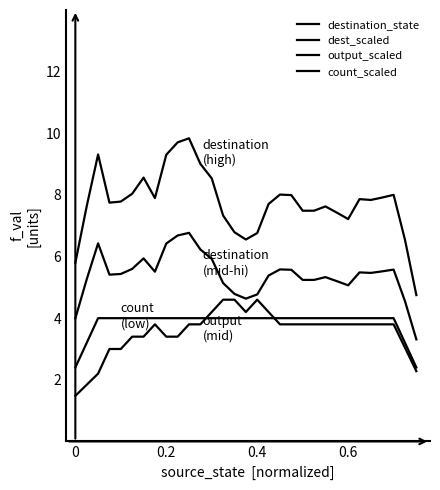

What is the difference between the maximum and second lowest values in the destination_state series?

4.0